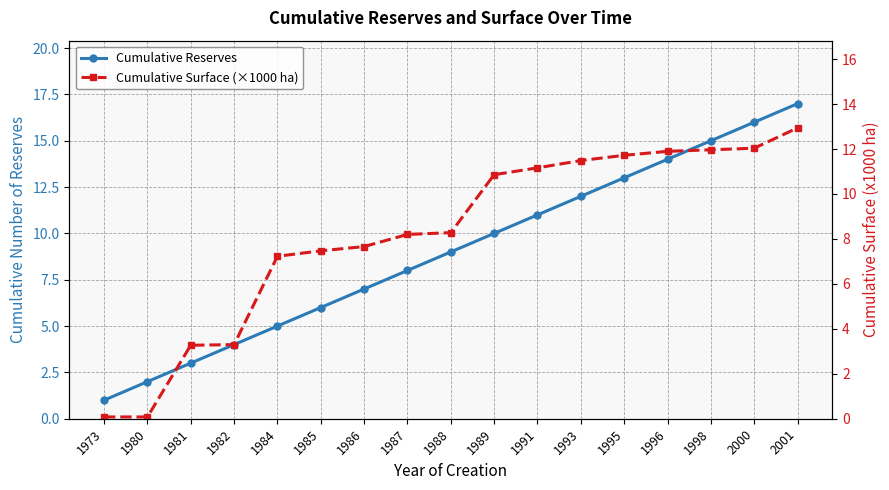

What are all the series names shown in the legend?

Cumulative Reserves, Cumulative Surface (×1000 ha)